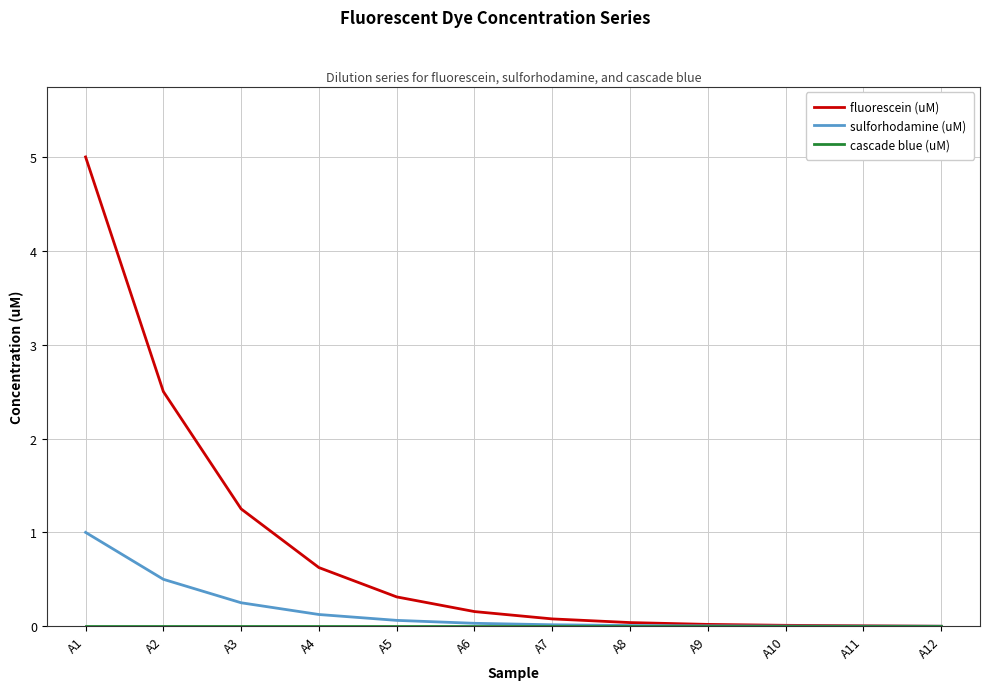

Does the chart display data point markers on the line(s)?

No